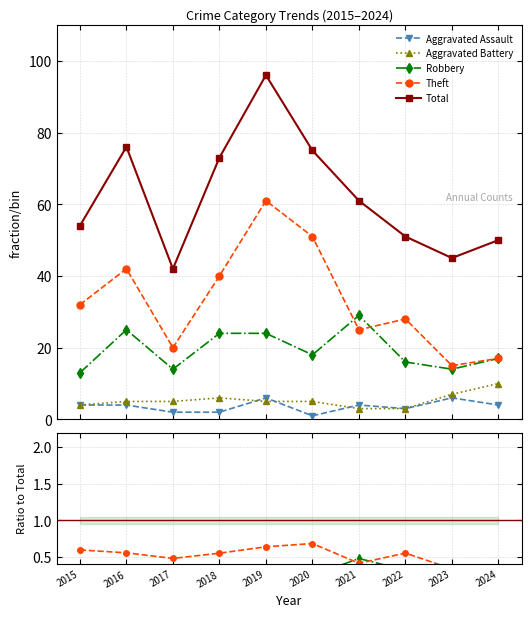

True or false: Theft and Total intersect in this chart.

False